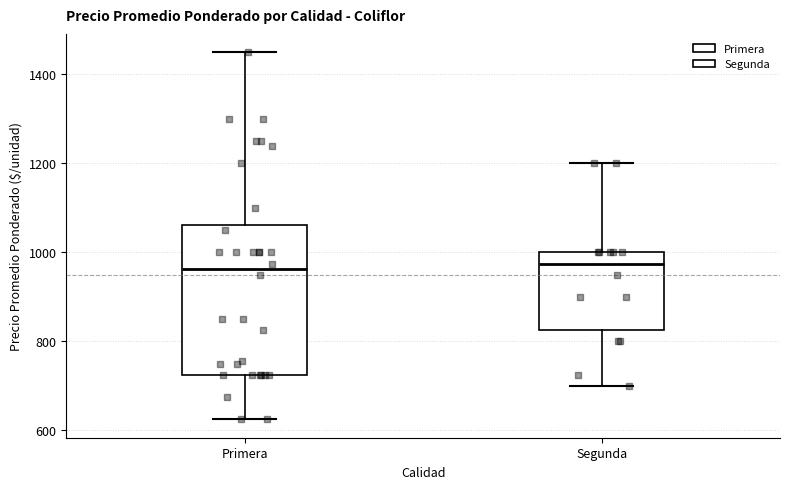

Reading left to right, read every box against the y-axis: the position of its median line, the range the box covers, and the ends of its whiskers. The values are not printed on the chart, so give them approximately, as read against the axis.

Primera: median 960, box 720 to 1060, whiskers 620 to 1460
Segunda: median 980, box 820 to 1000, whiskers 700 to 1200